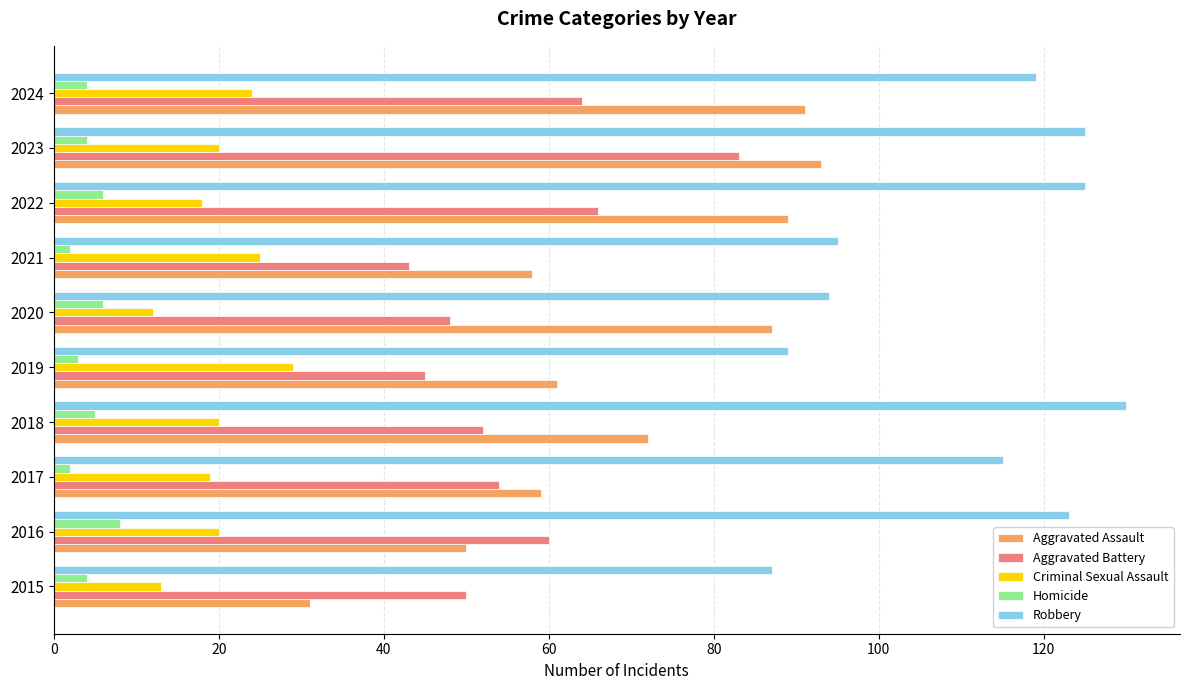

List the series in order of their peak value, highest first.

Robbery, Aggravated Assault, Aggravated Battery, Criminal Sexual Assault, Homicide